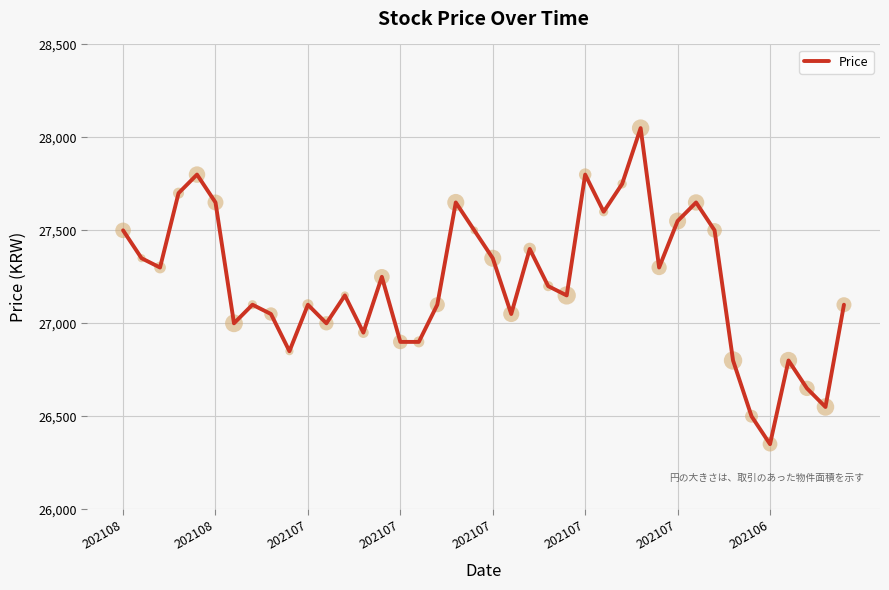

What is the maximum value shown in the chart?

28050